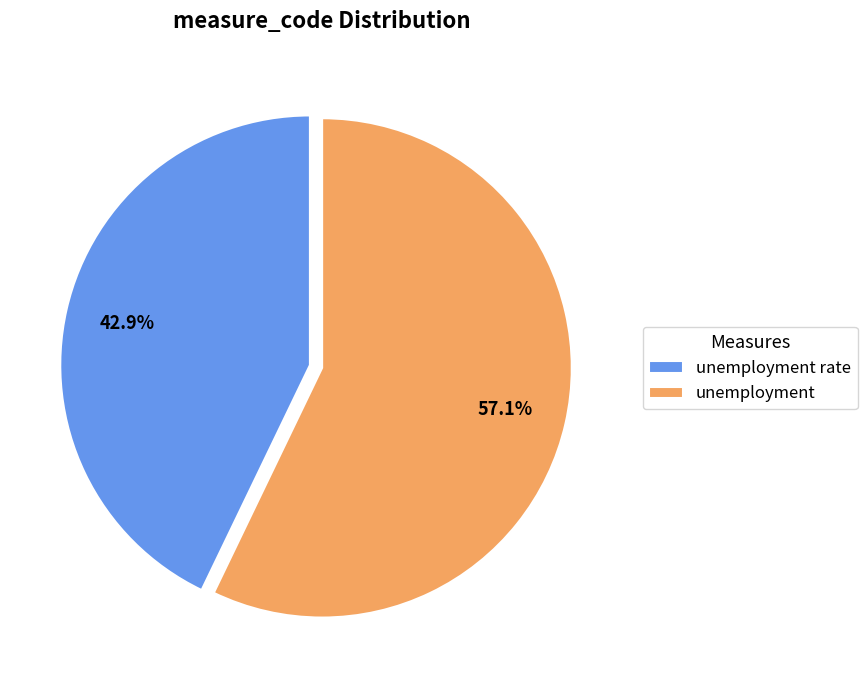

How many slices are in this pie chart?

2